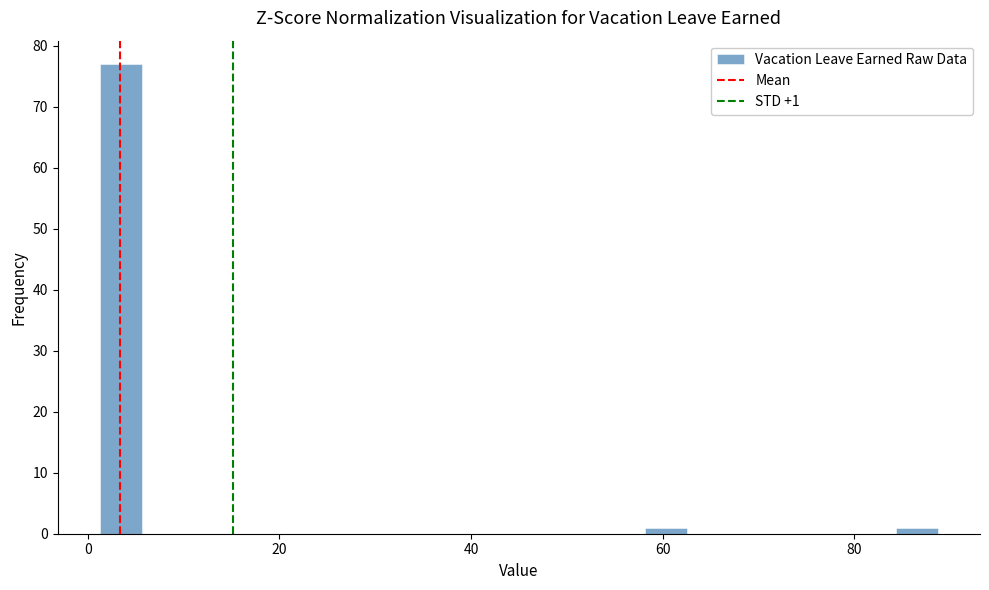

Read against the x-axis, roughly where is the centre of the tallest bar?

4